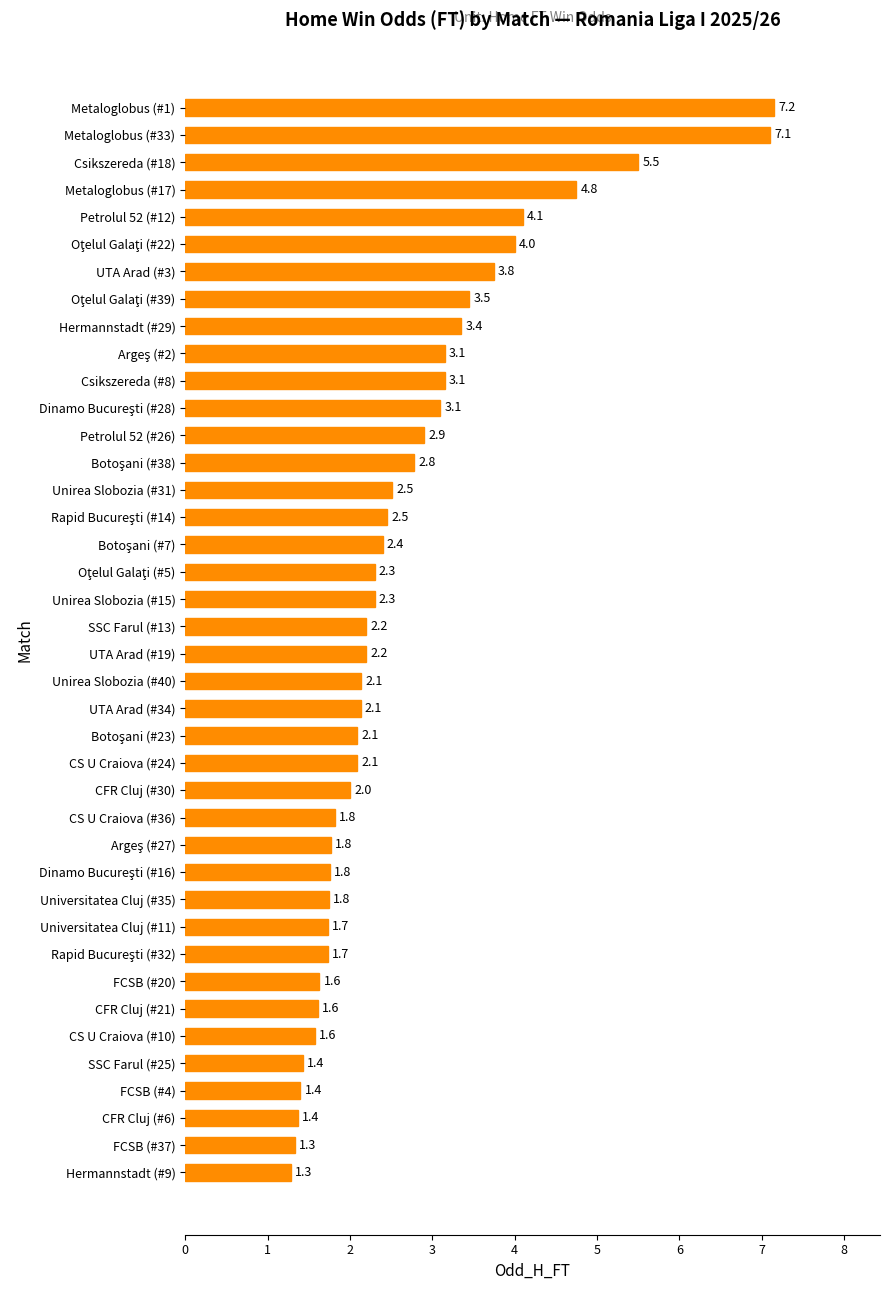

What position from the bottom is SSC Farul (#13)?

21